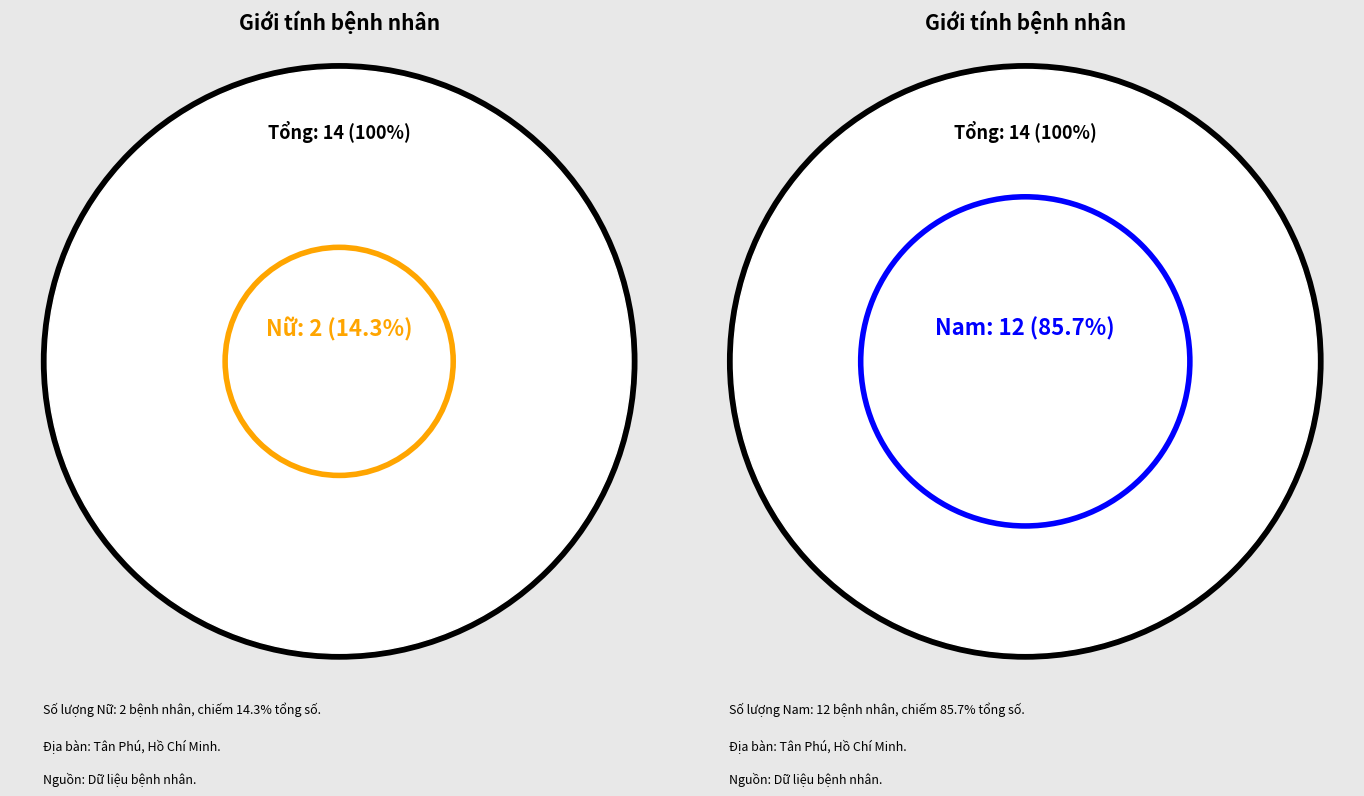

Is it true that Nữ is 14% of the pie?

True